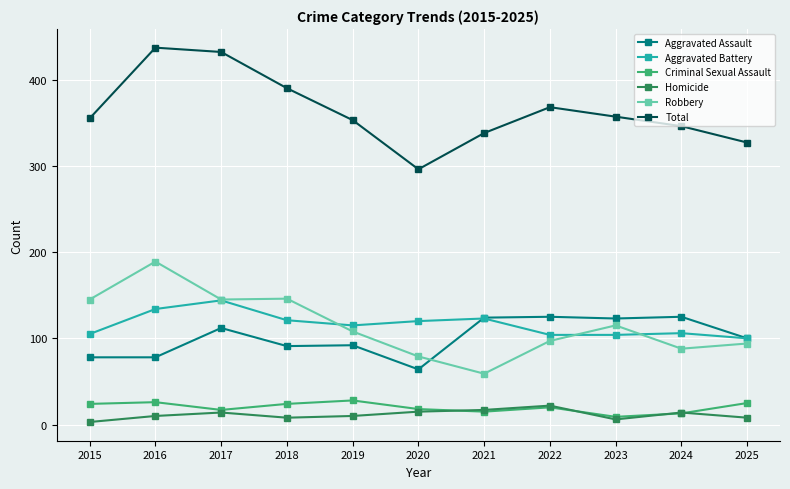

True or false: Total and Criminal Sexual Assault intersect in this chart.

False